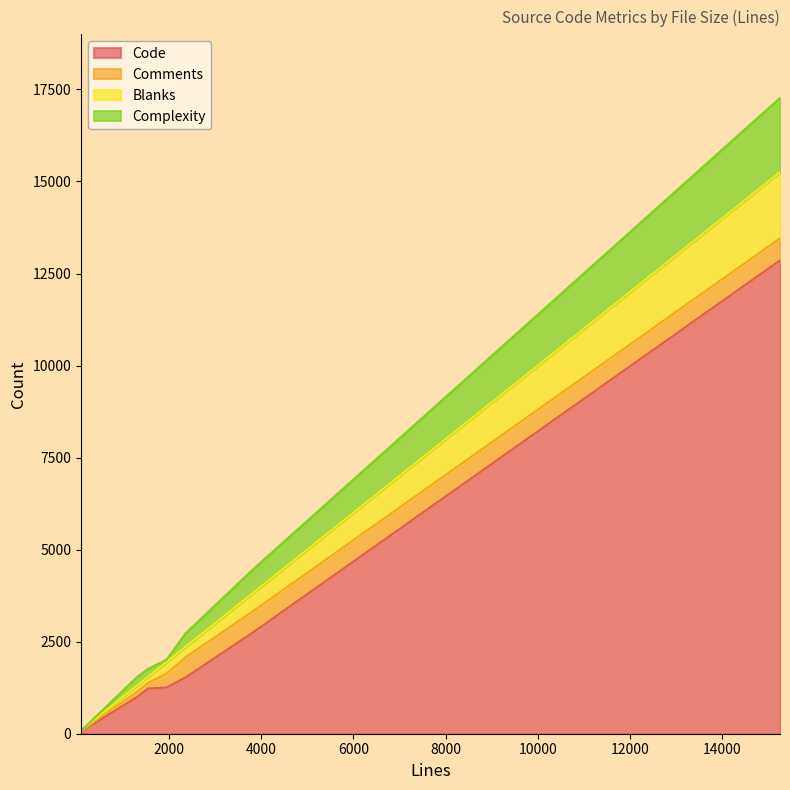

Does the chart display data point markers on the line(s)?

No